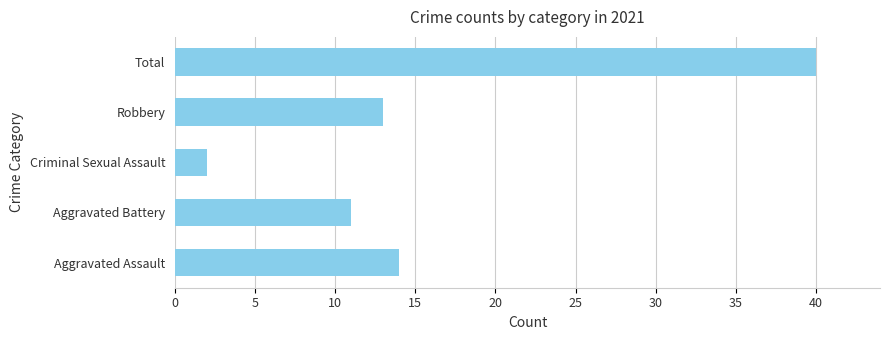

How many distinct data groups are displayed?

1